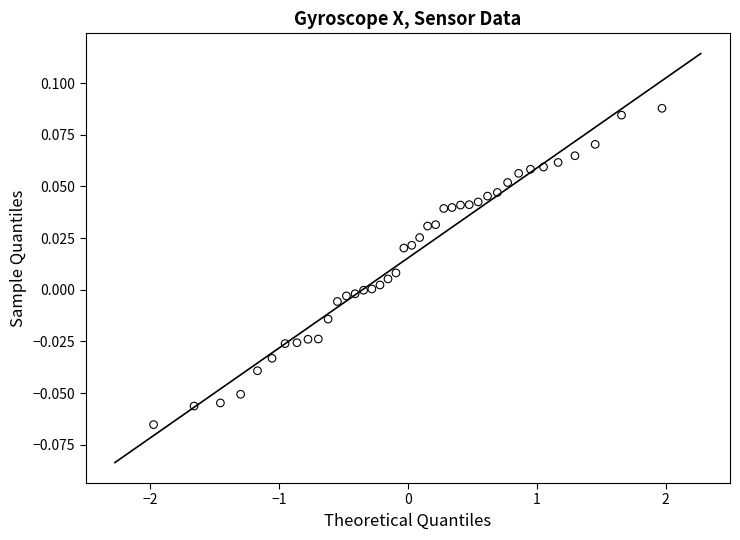

What is the range of X values (max minus min)?

3.9